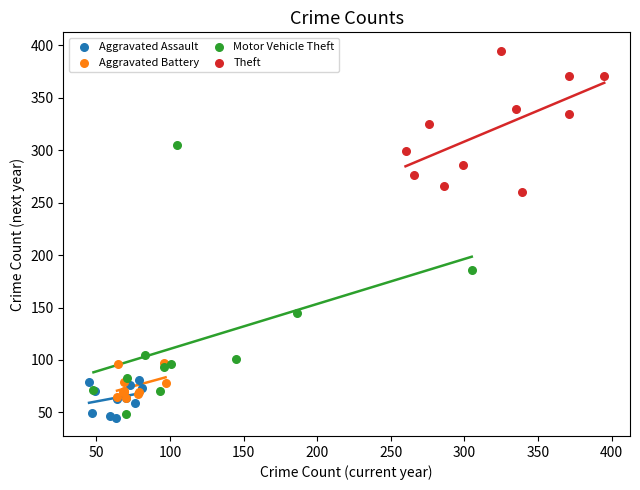

Which series contains the highest Y value?

Theft